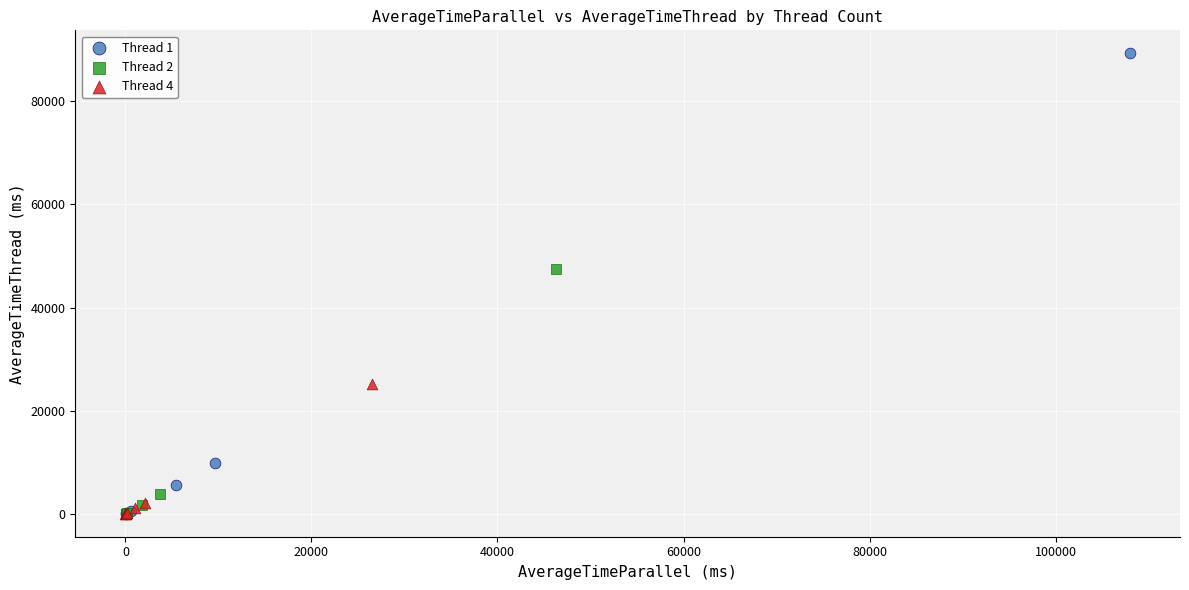

Which series has the widest spread of Y values?

Thread 1